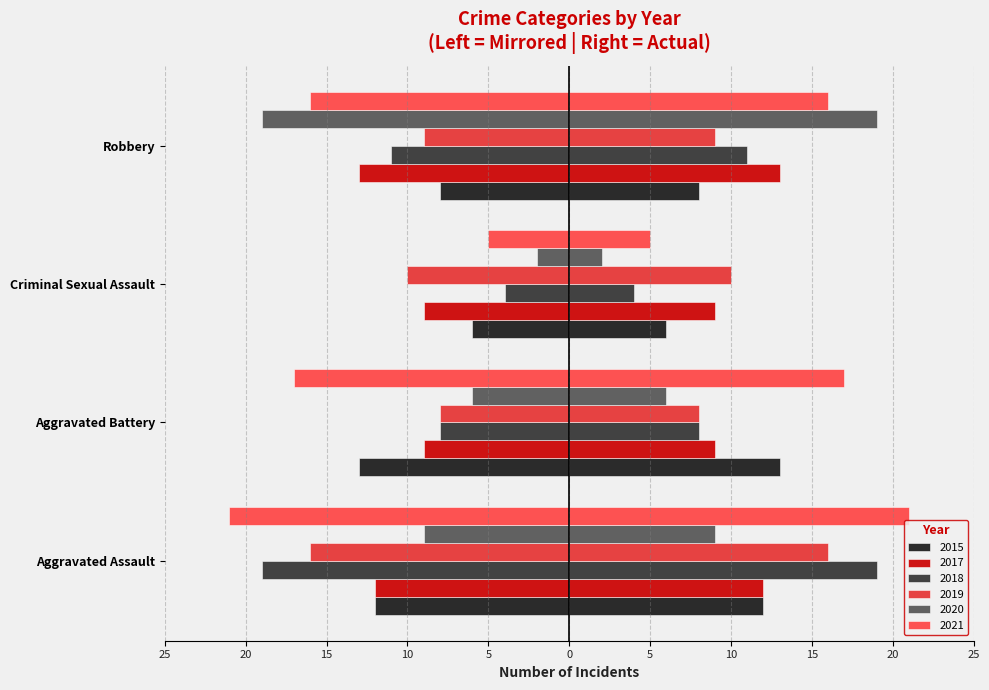

Reading left to right, transcribe all the data shown in this chart.

2015: Aggravated Assault=-12	Aggravated Battery=-13	Criminal Sexual Assault=-6	Robbery=-8
2017: Aggravated Assault=-12	Aggravated Battery=-9	Criminal Sexual Assault=-9	Robbery=-13
2018: Aggravated Assault=-19	Aggravated Battery=-8	Criminal Sexual Assault=-4	Robbery=-11
2019: Aggravated Assault=-16	Aggravated Battery=-8	Criminal Sexual Assault=-10	Robbery=-9
2020: Aggravated Assault=-9	Aggravated Battery=-6	Criminal Sexual Assault=-2	Robbery=-19
2021: Aggravated Assault=-21	Aggravated Battery=-17	Criminal Sexual Assault=-5	Robbery=-16